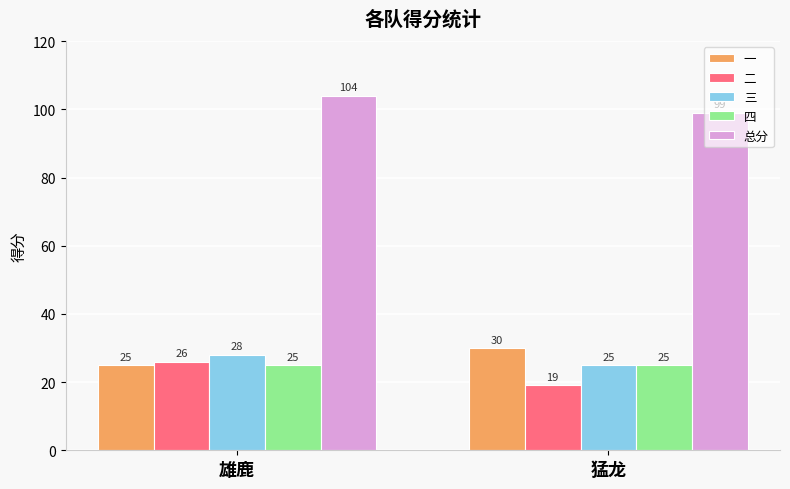

Count the number of categories in the chart.

2